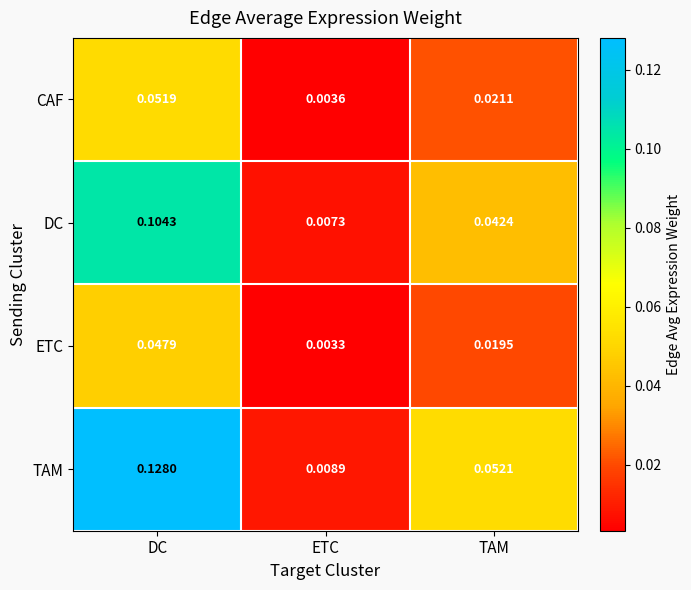

Is the value of TAM at TAM greater than the value of DC at TAM?

Yes